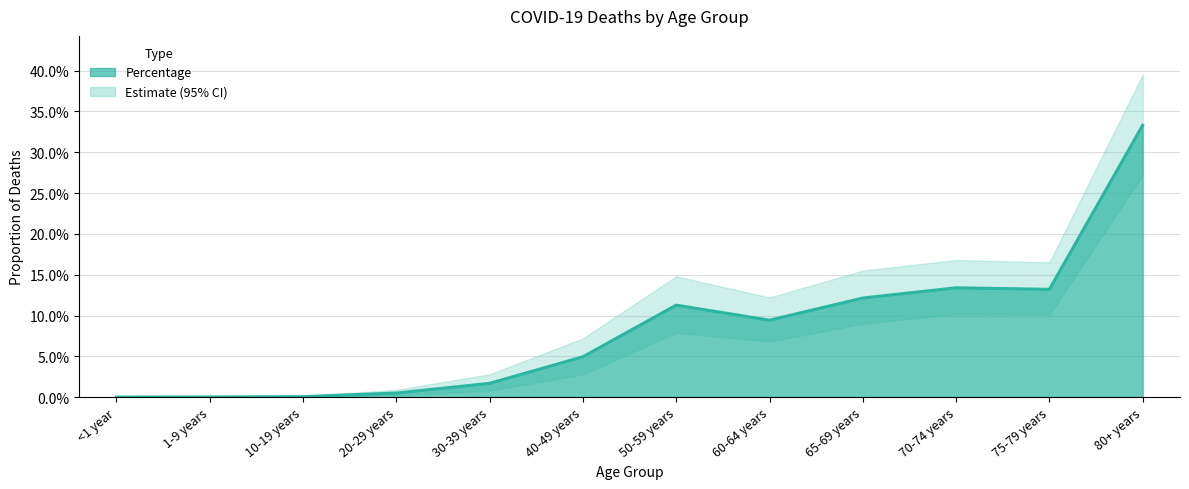

What is the maximum value for Percentage?

0.3